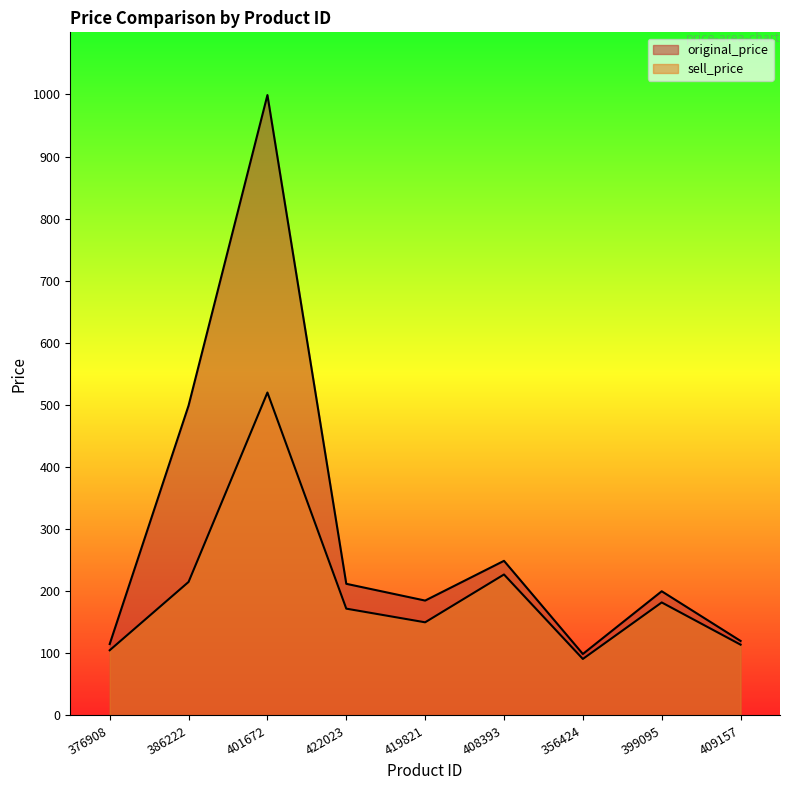

How many interior local valleys does the original_price series have?

2